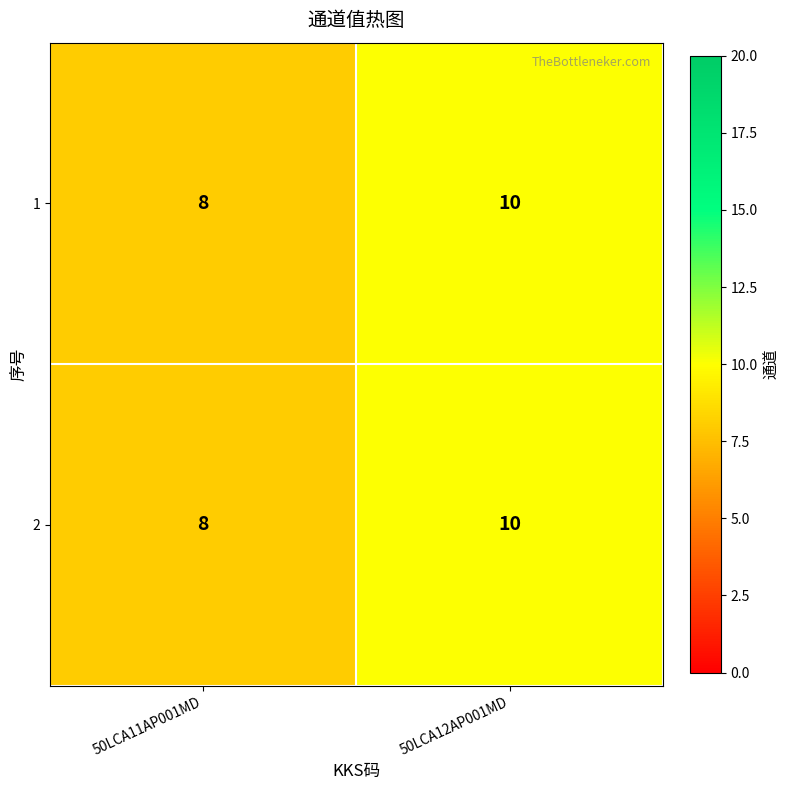

What is the average value of the 2 series?

9